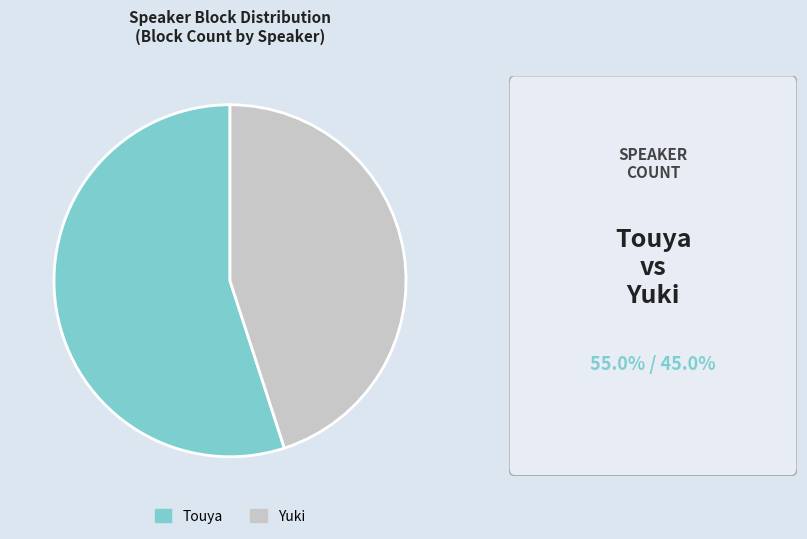

Do Yuki and Touya together represent more than half of the pie?

Yes